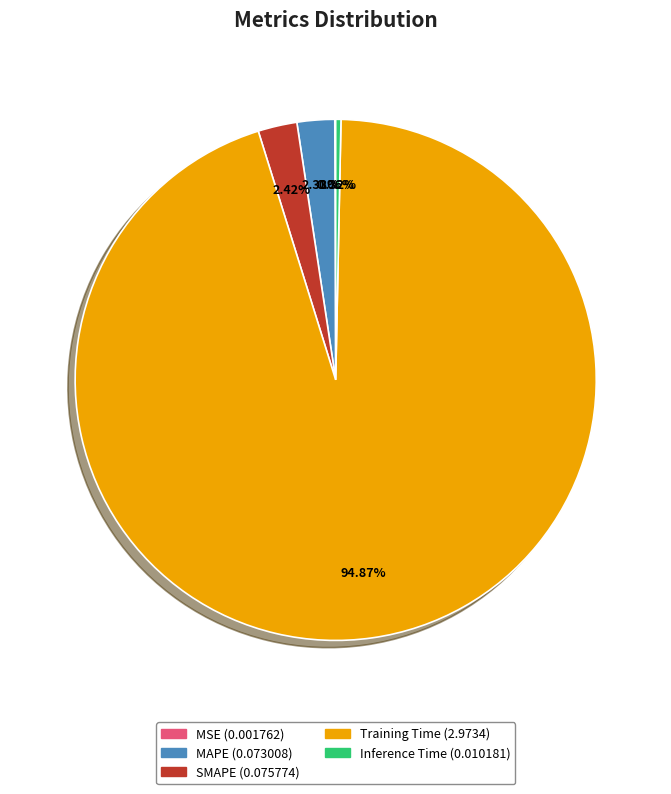

To the nearest percent, what is the difference between the largest and smallest slice percentages?

95%